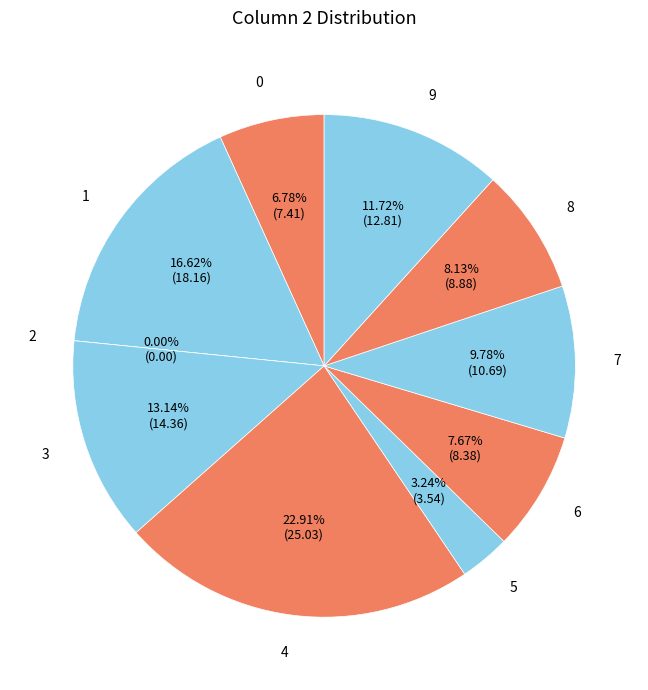

Rank the categories by value from lowest to highest.

2, 5, 0, 6, 8, 7, 9, 3, 1, 4